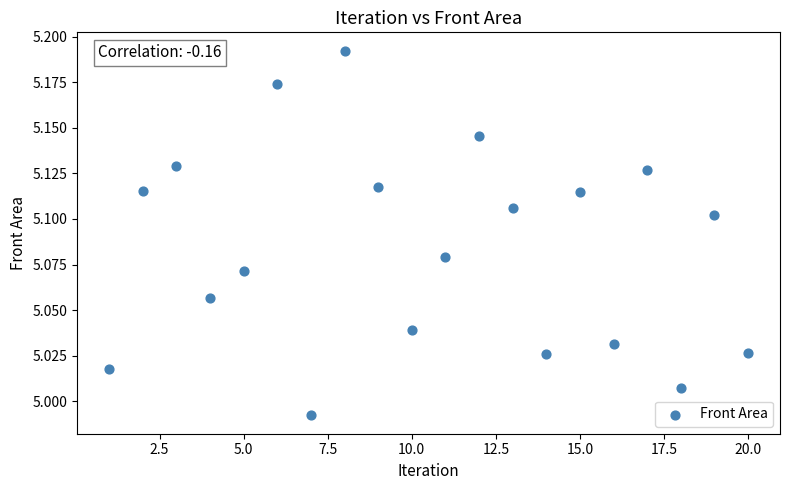

What is the range of X values (max minus min)?

19.0